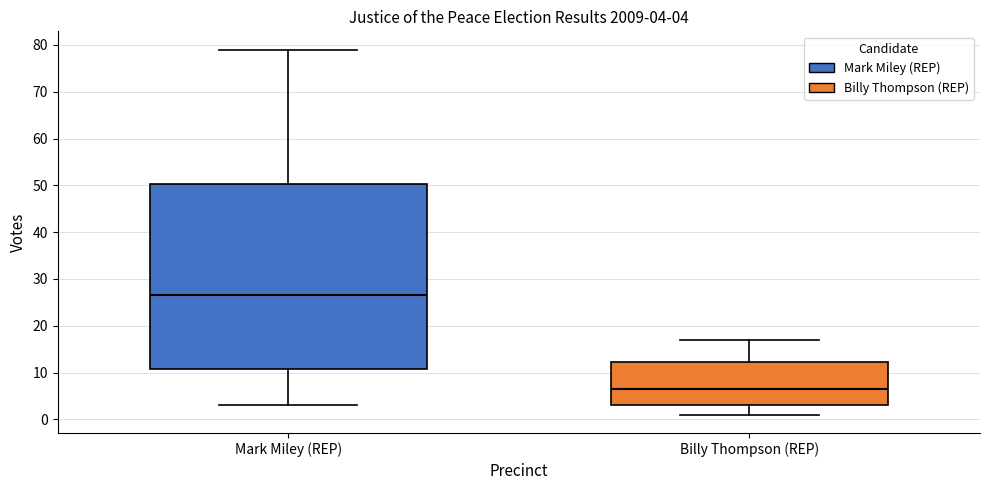

Comparing the boxes themselves (not the whiskers), which one is the tallest?

Mark Miley (REP)